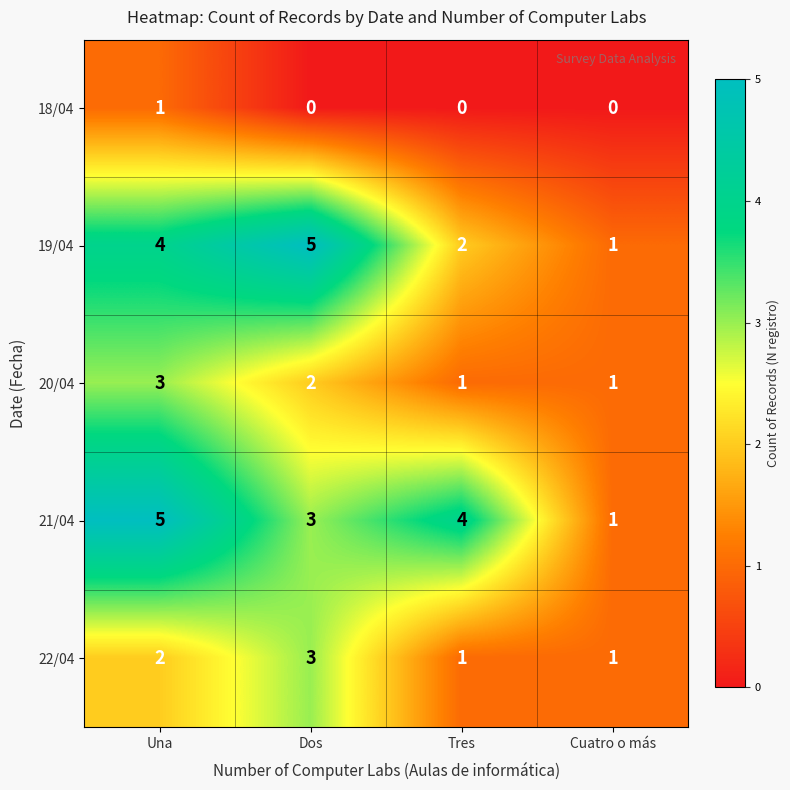

Is it true that 18/04 equals 0 at Tres?

True